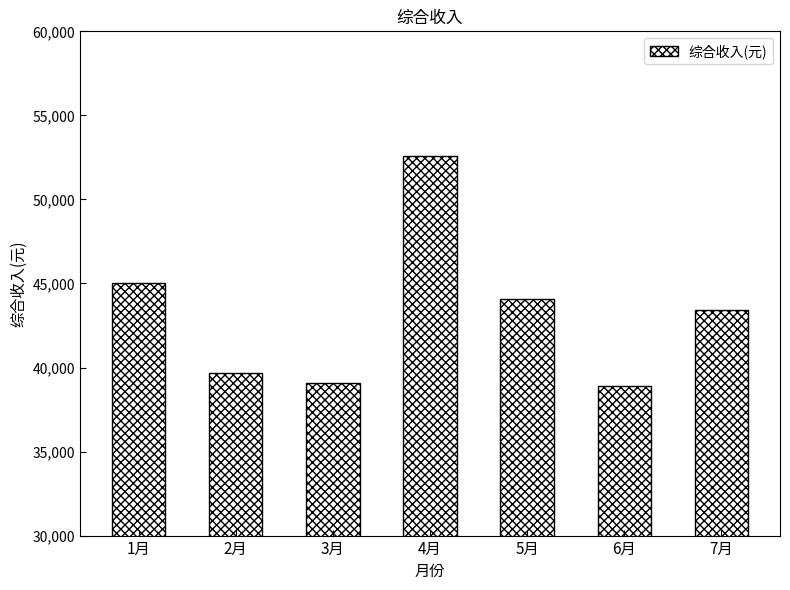

What is the average value?

43261.7